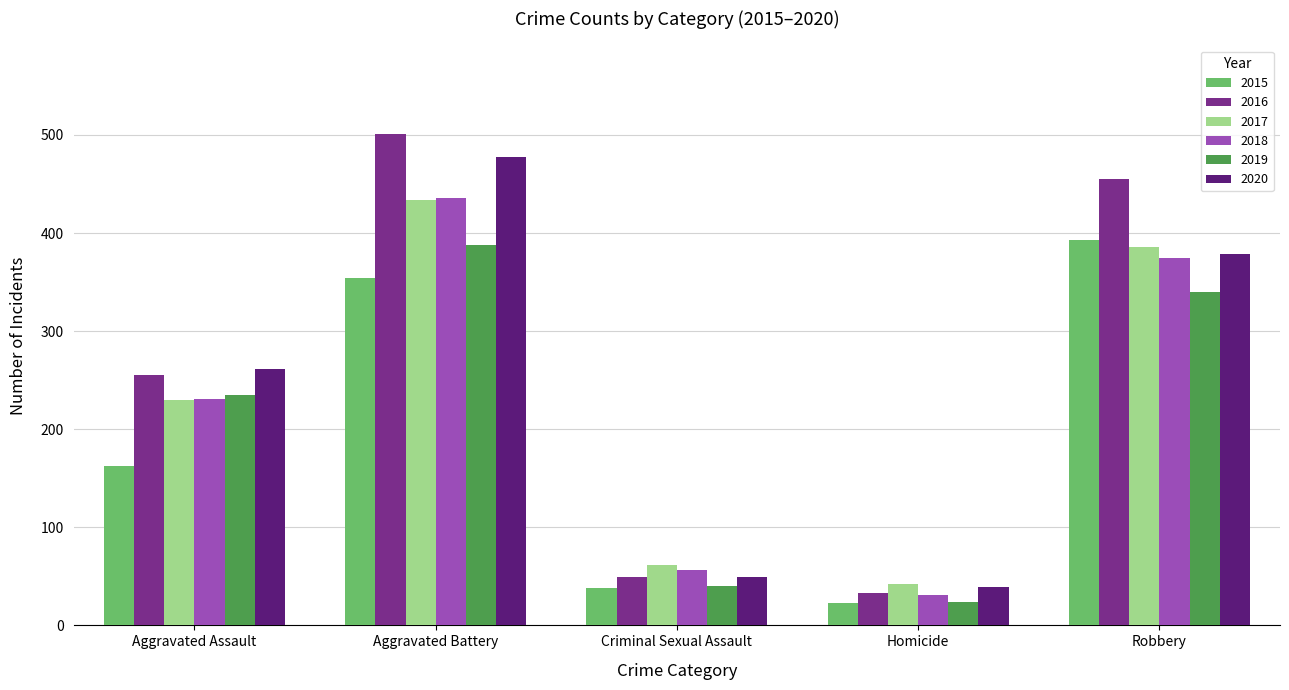

Does the chart contain any negative values?

No